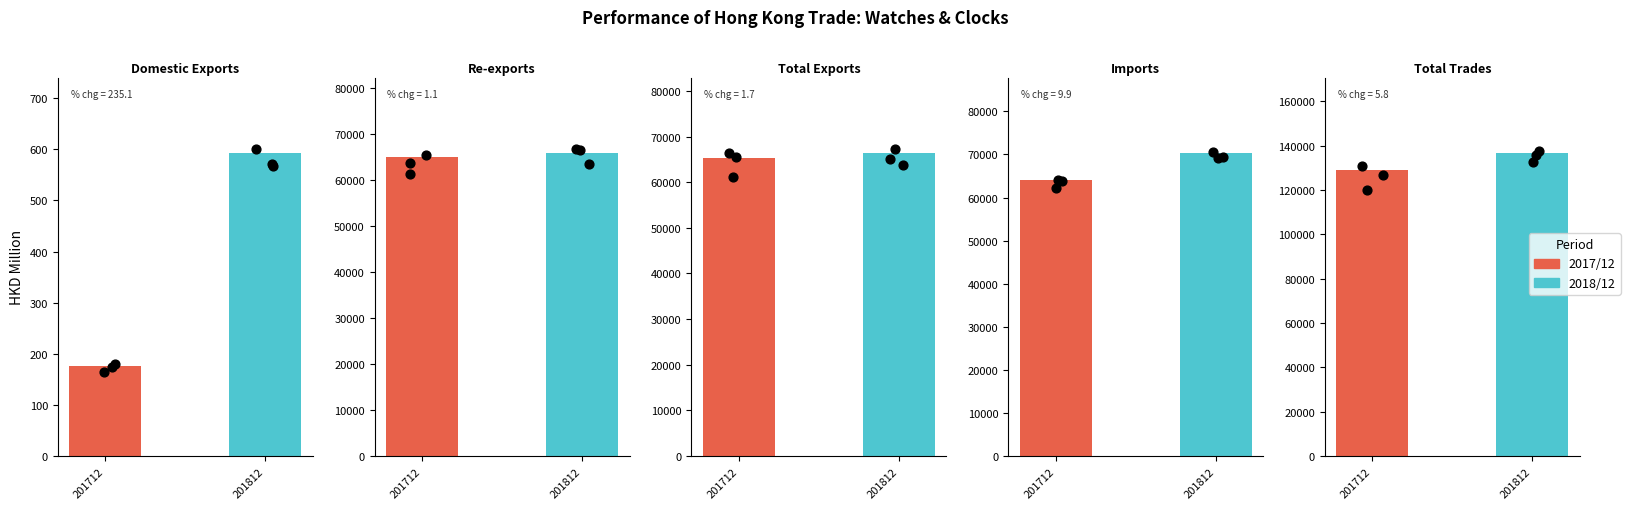

Which series has the widest spread of Y values?

201812